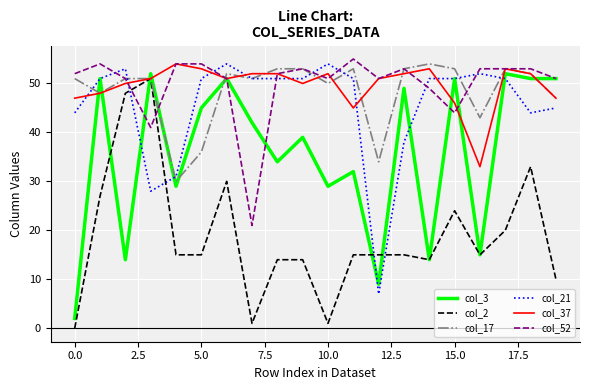

Is this an area chart (filled region under the line)?

No